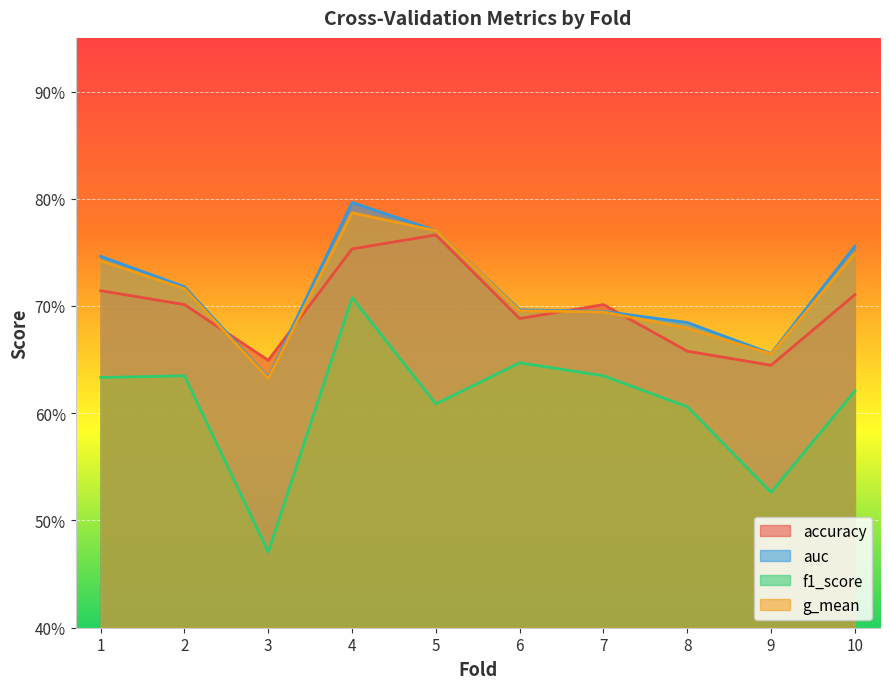

Is the value of g_mean at 8 greater than the value of accuracy at 9?

Yes